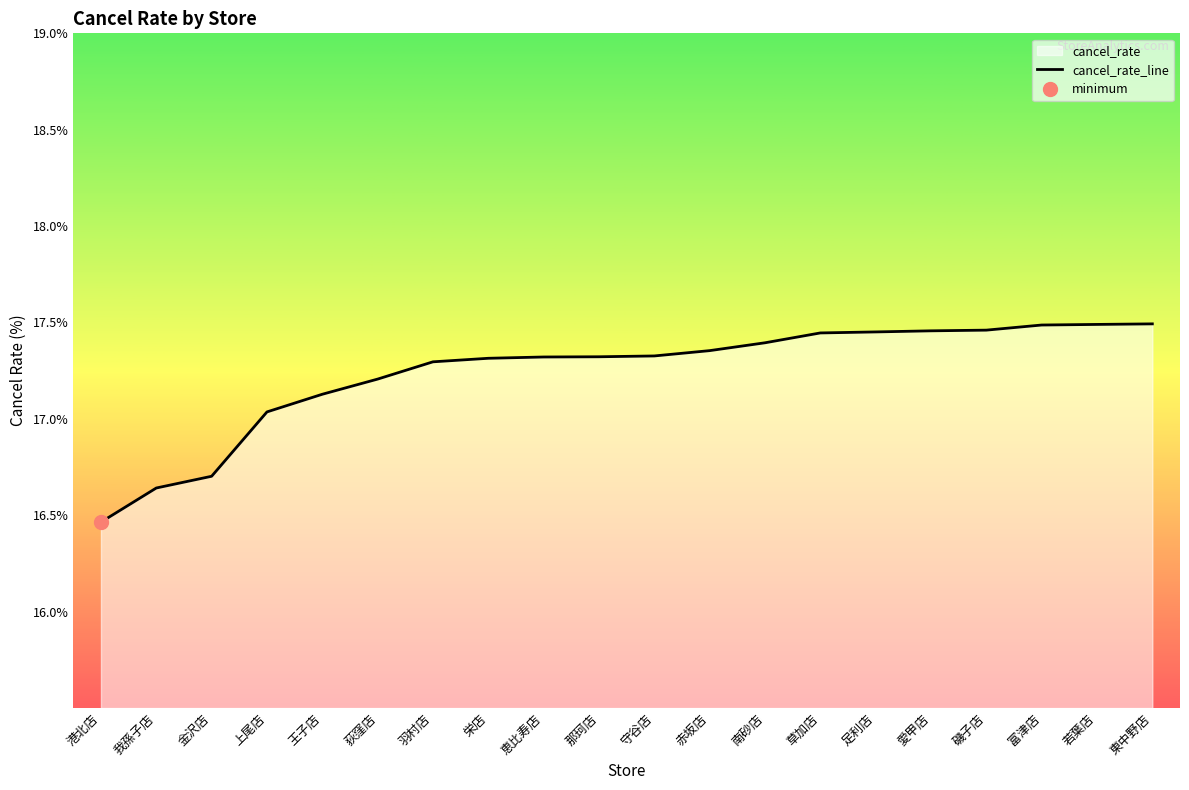

The chart shows a value of 22.0 at 金沢店. True or false?

False